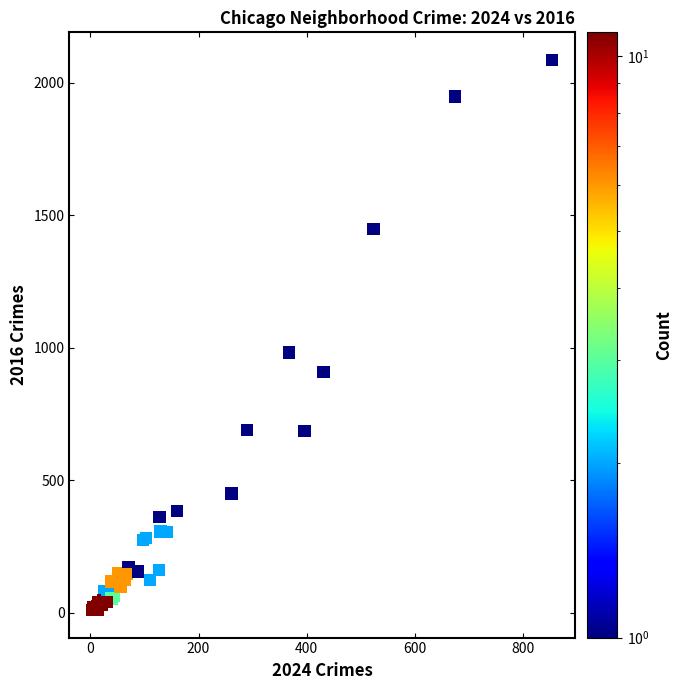

What Y value in the scatter plot is closest to 1048?

983